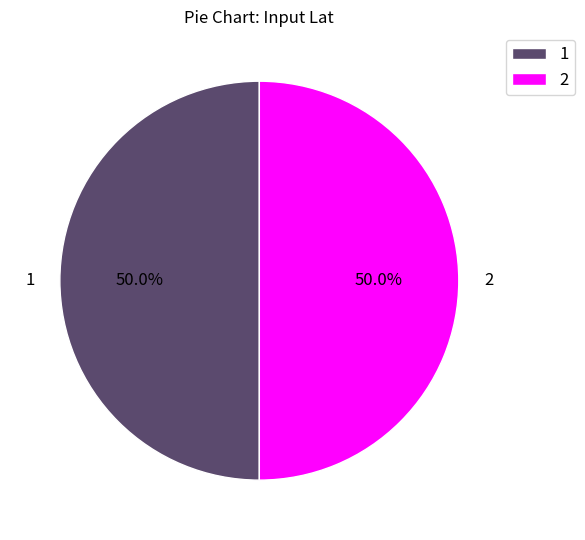

Approximately how many times larger is the value at 1 compared to 2?

1.0